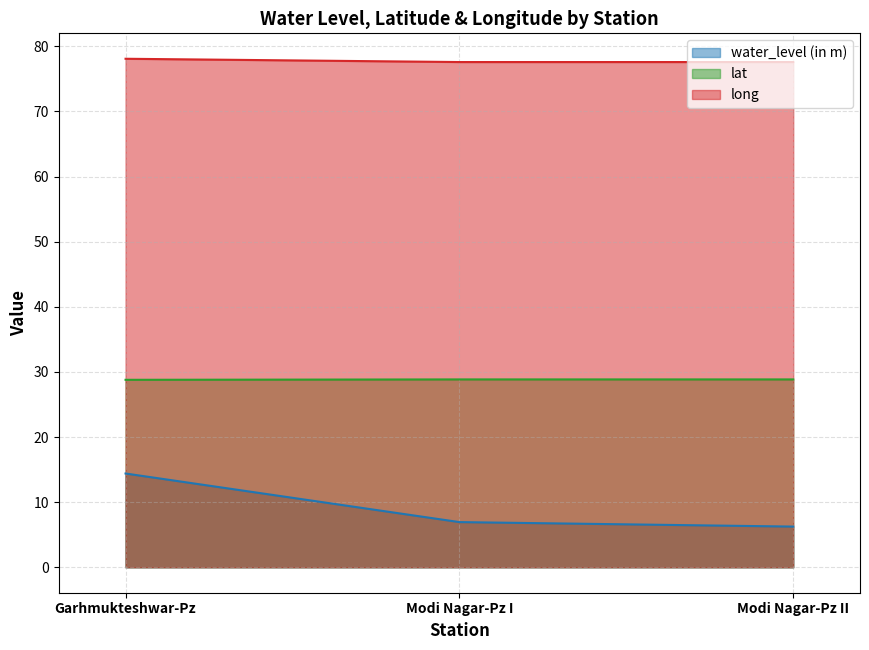

What is the difference between the highest and lowest values at Modi Nagar-Pz I?

70.6